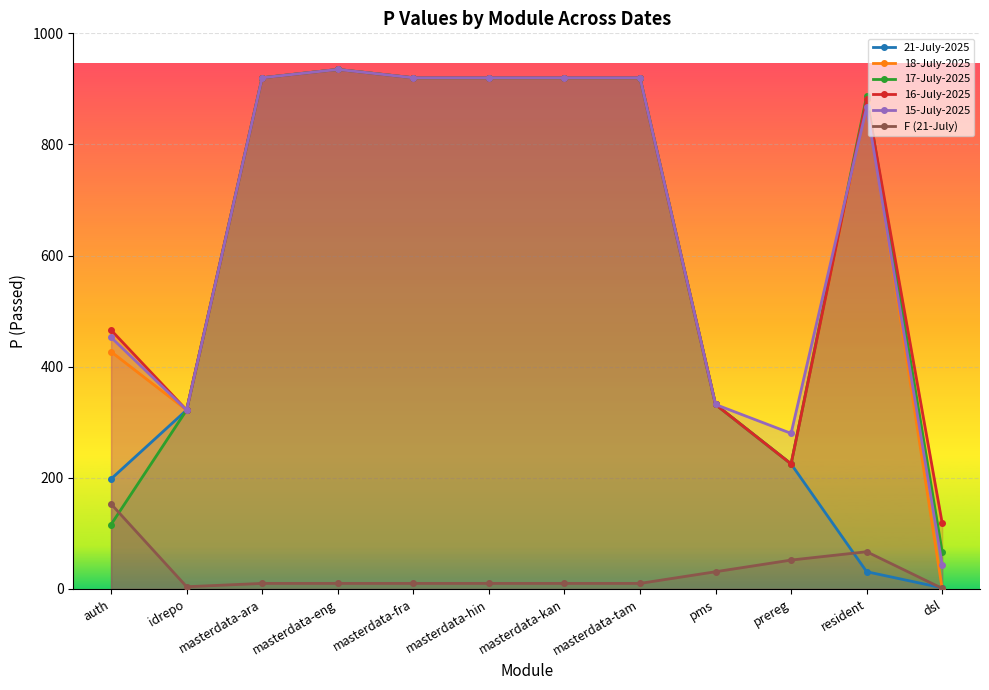

How many positive values does the 18-July-2025 series have?

11